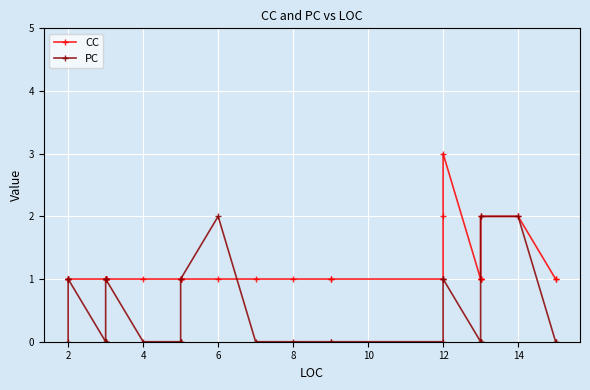

What is the spread (max minus min) of values at 4?

1